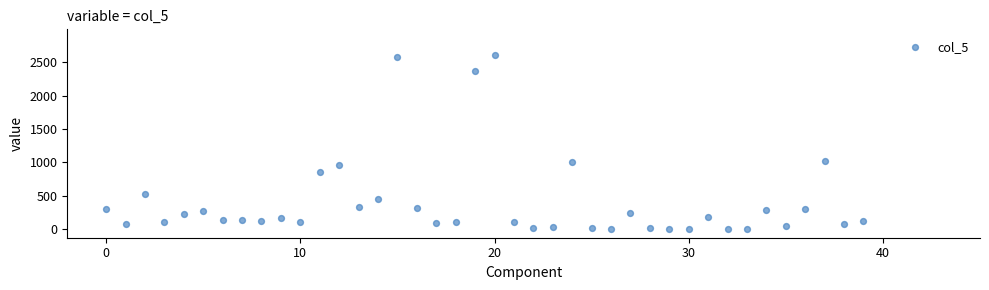

What is the range of Y values (max minus min)?

2603.0